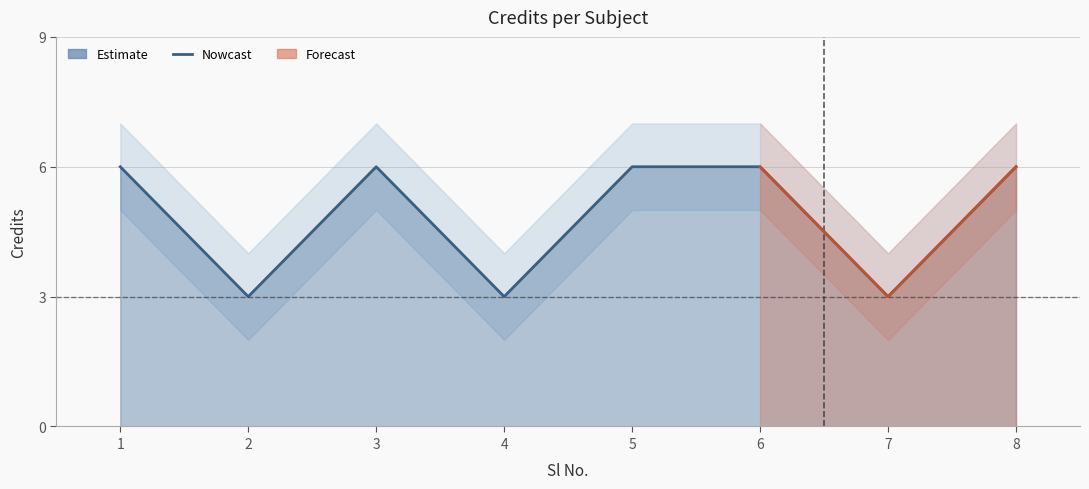

Count the number of categories in the chart.

8